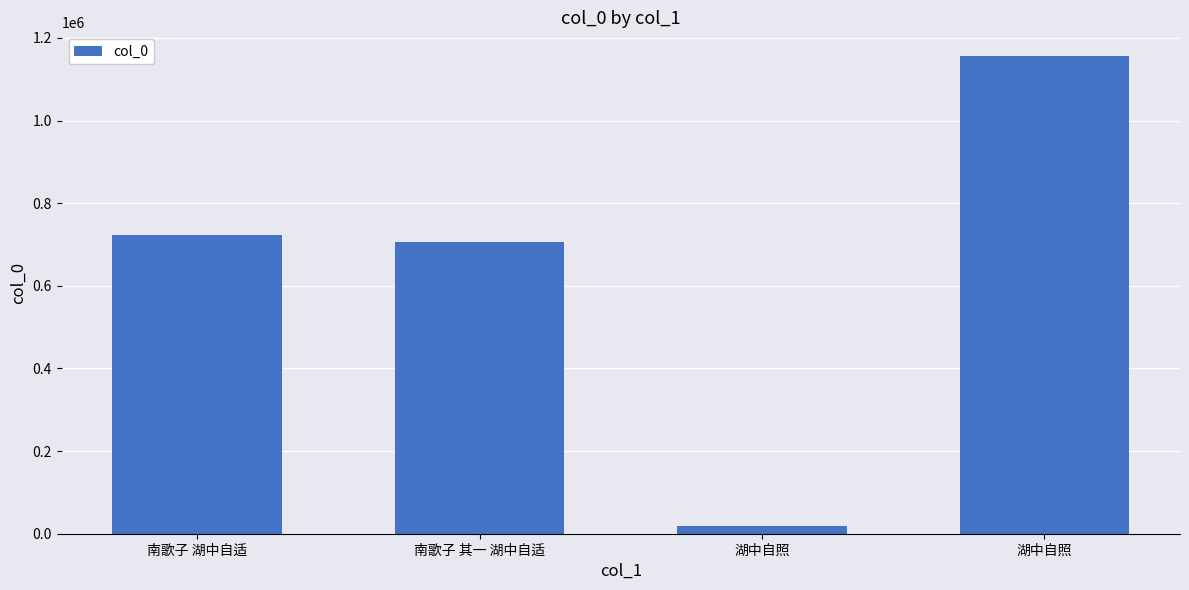

Which label corresponds to the largest value in the chart?

湖中自照